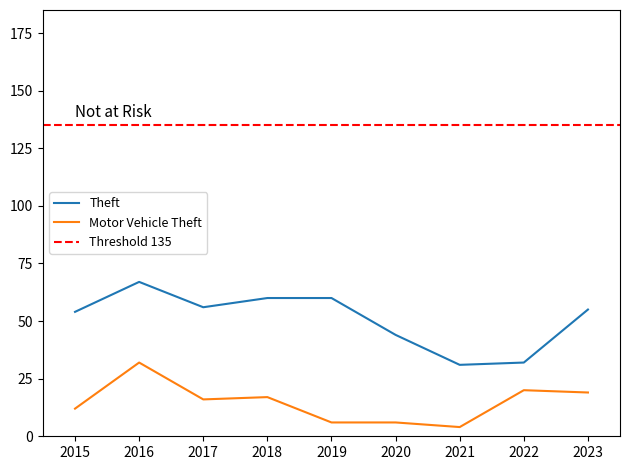

How many values in the Theft series exceed 55?

4